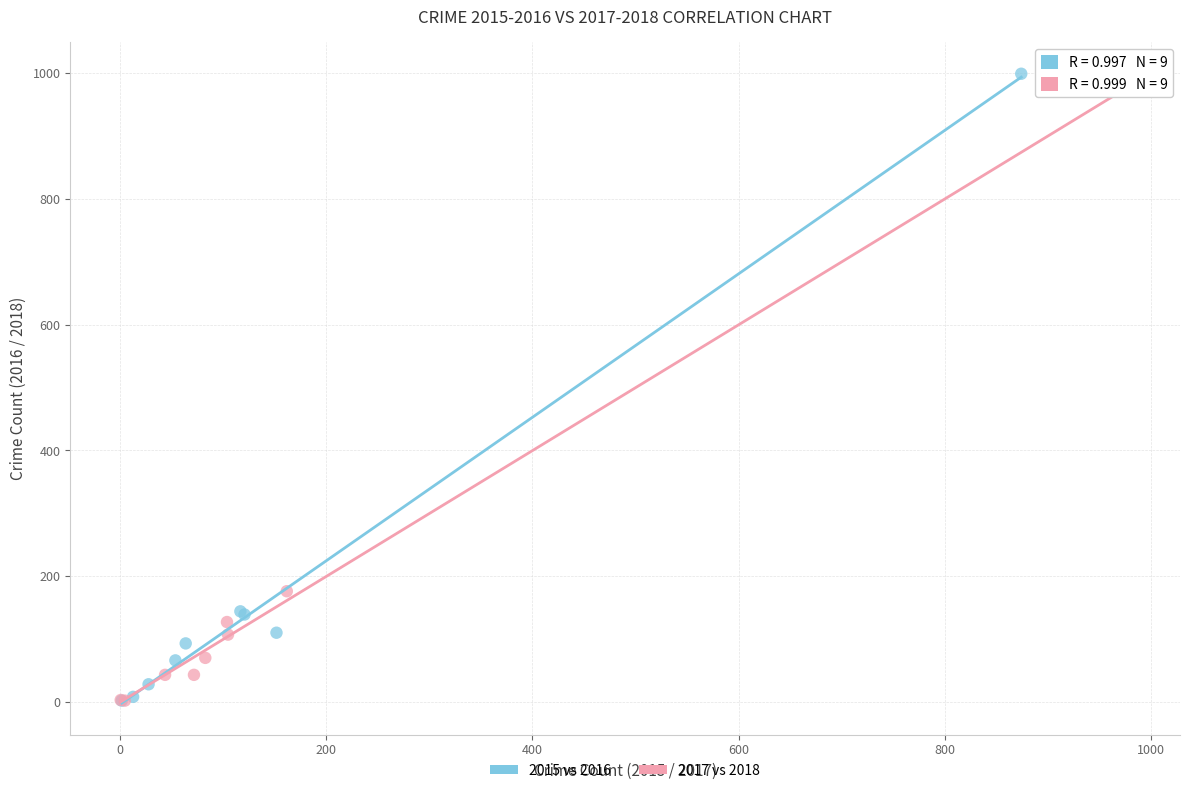

Which series has the largest Y range (max minus min)?

2015 vs 2016